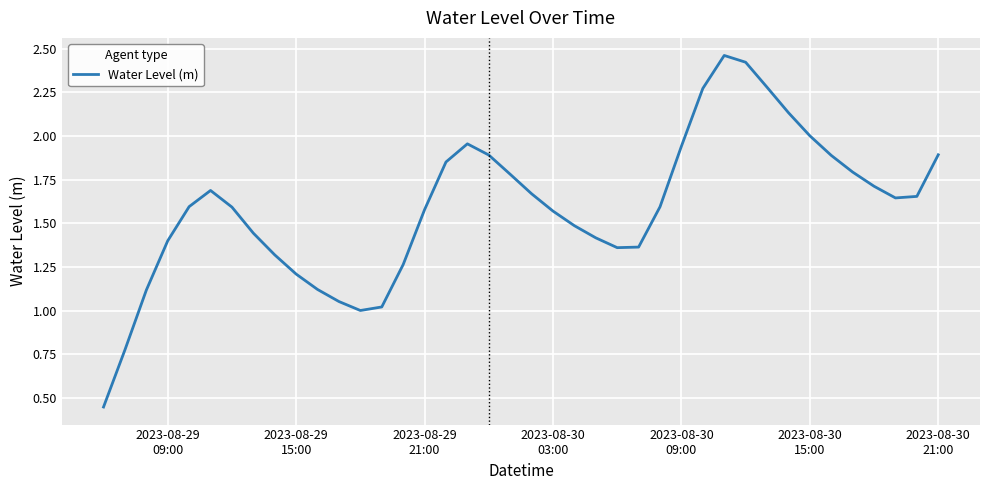

How many lines are shown in the chart?

1